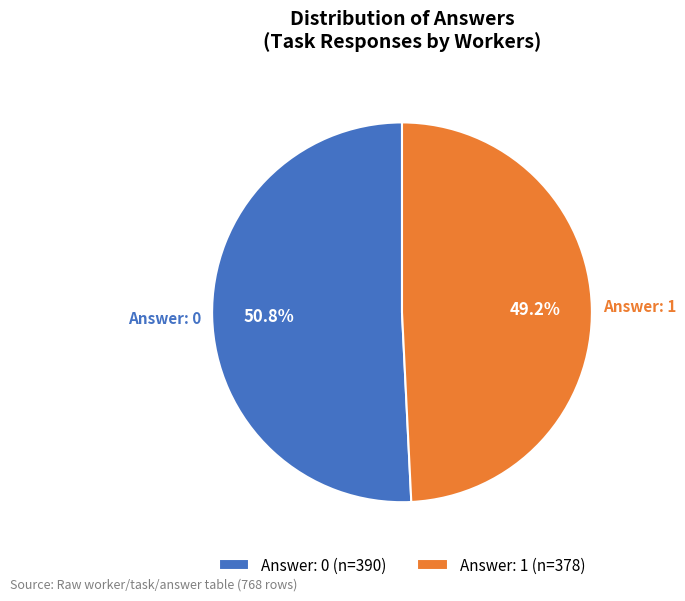

Rank the categories by value from lowest to highest.

Answer: 1 (n=378), Answer: 0 (n=390)